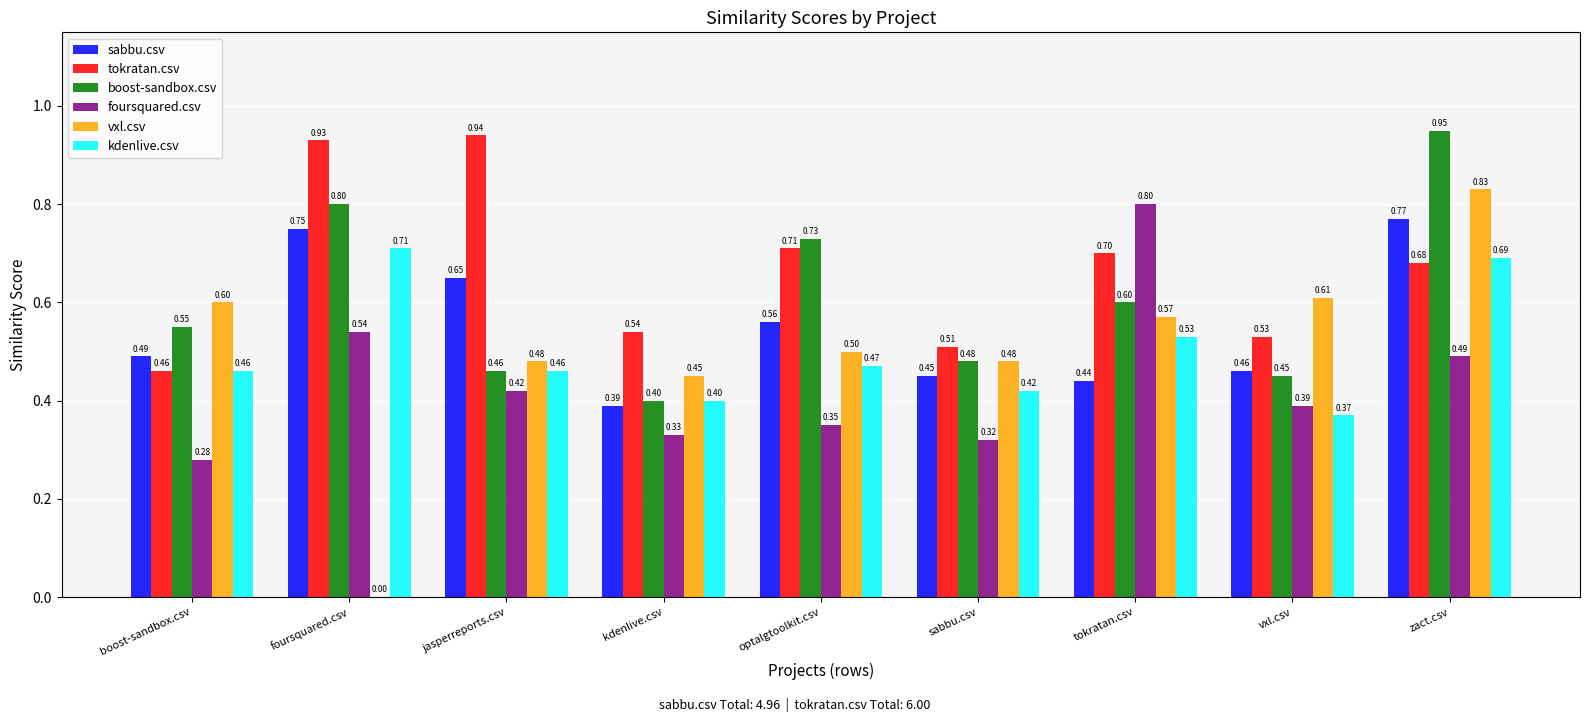

At which label does tokratan.csv reach its peak?

jasperreports.csv